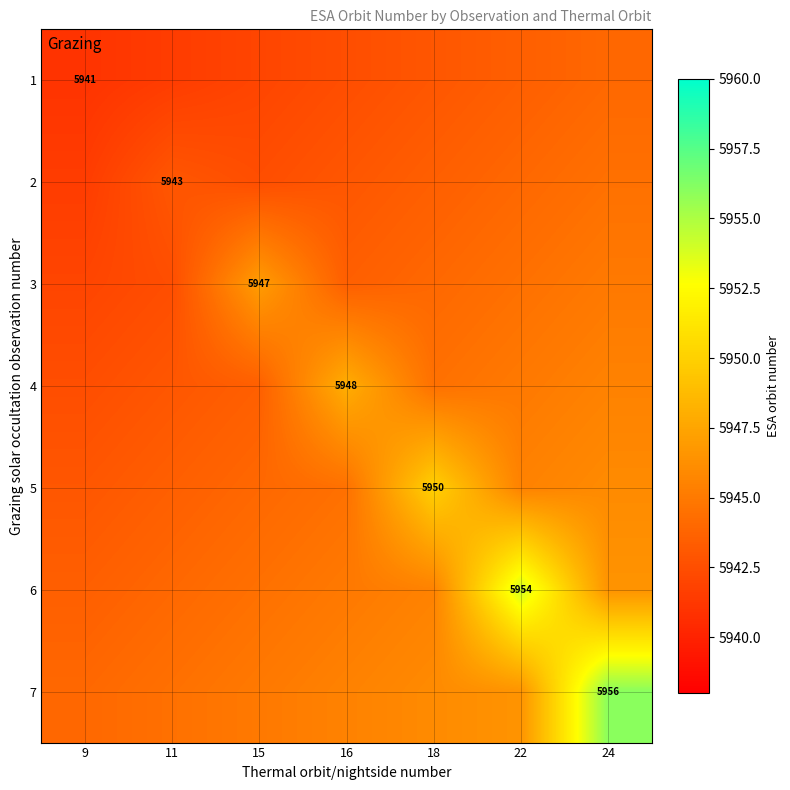

The value of 7 at 24 is 5956.0. True or false?

True